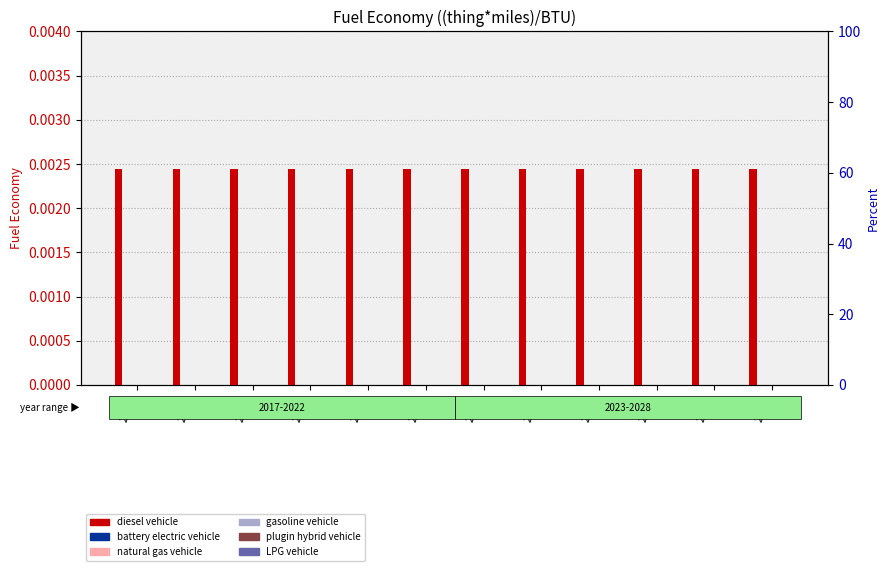

At which label does gasoline vehicle reach its minimum?

2017